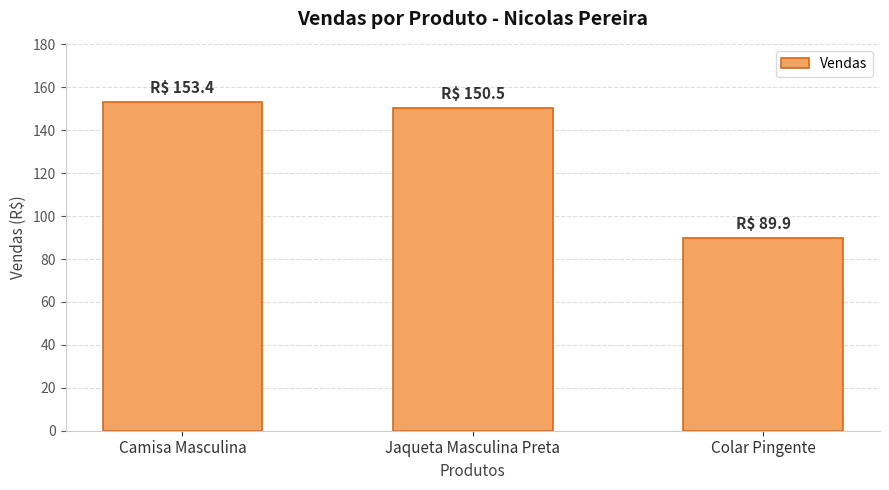

What is the difference between the maximum and minimum values?

63.5